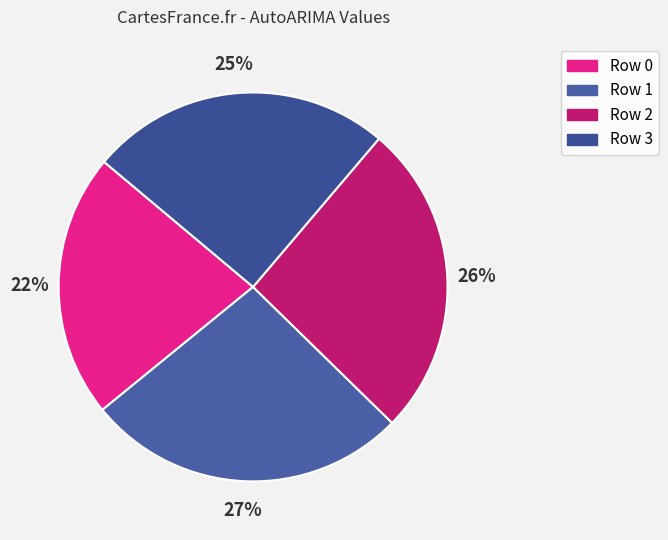

To the nearest percent, what portion does Row 2 represent?

26%